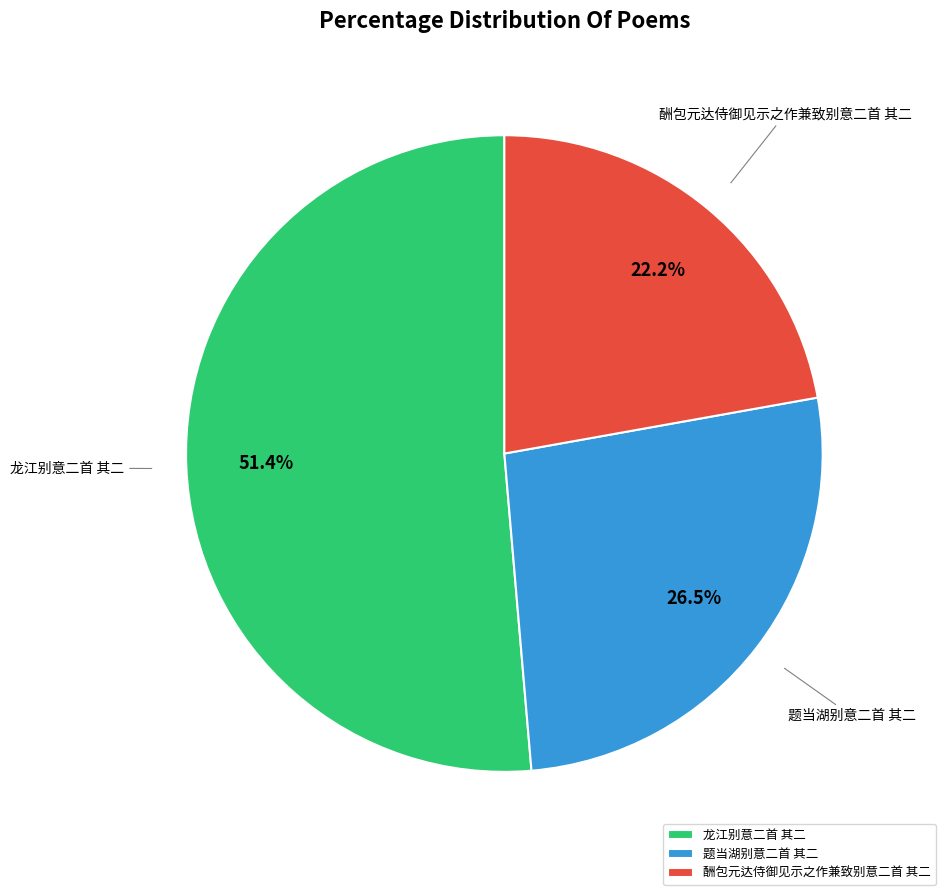

True or false: 酬包元达侍御见示之作兼致别意二首 其二 accounts for 34% of the total.

False